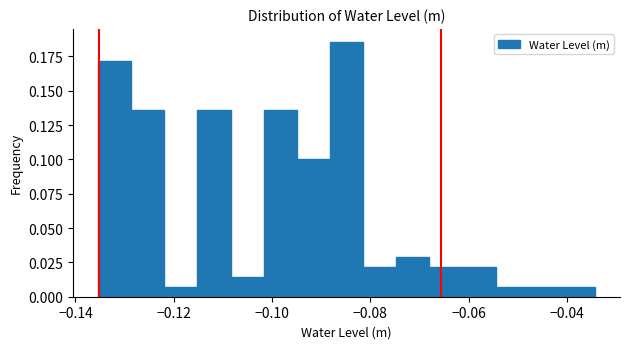

Read against the x-axis, roughly where is the centre of the tallest bar?

-0.084